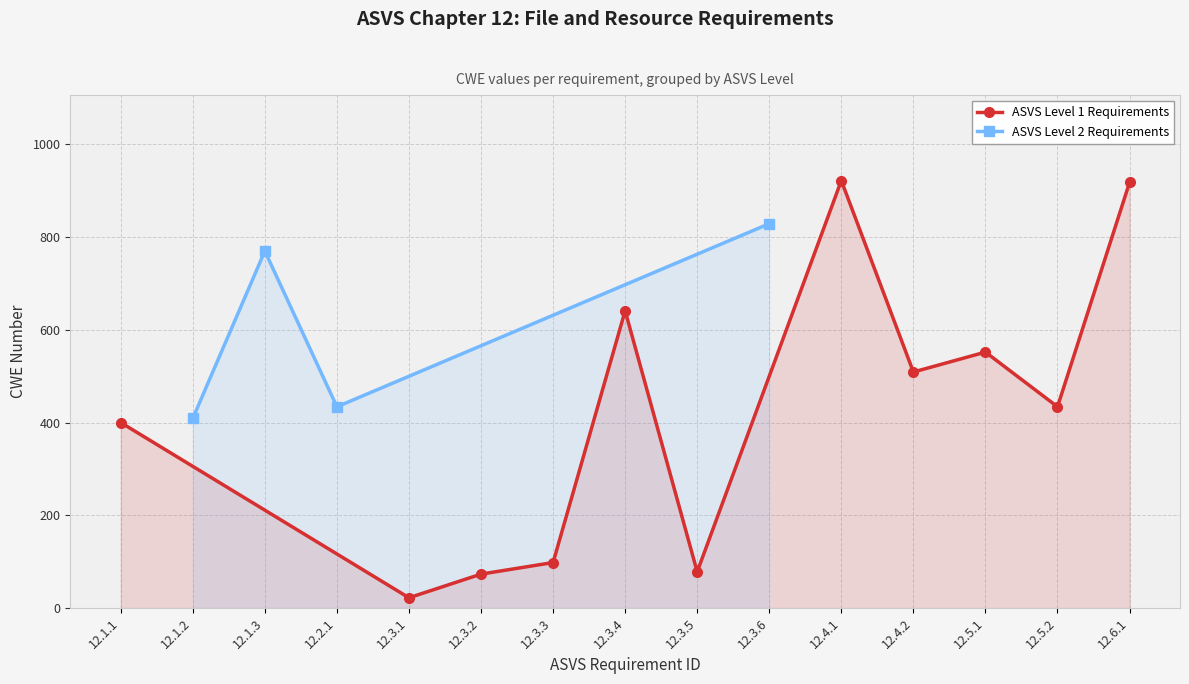

True or false: the data shows 73 at 12.3.2.

True